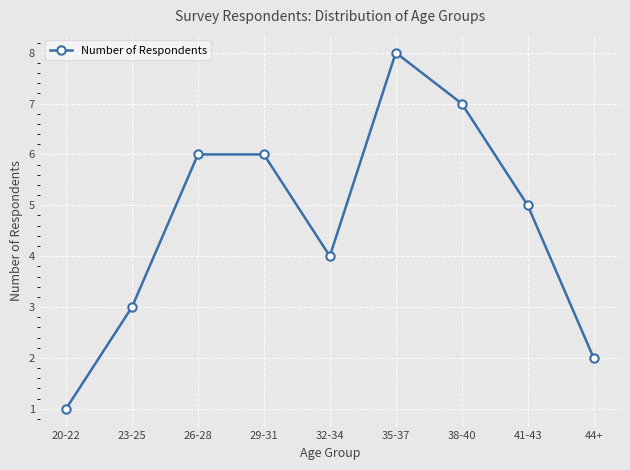

Read the value at 44+.

2